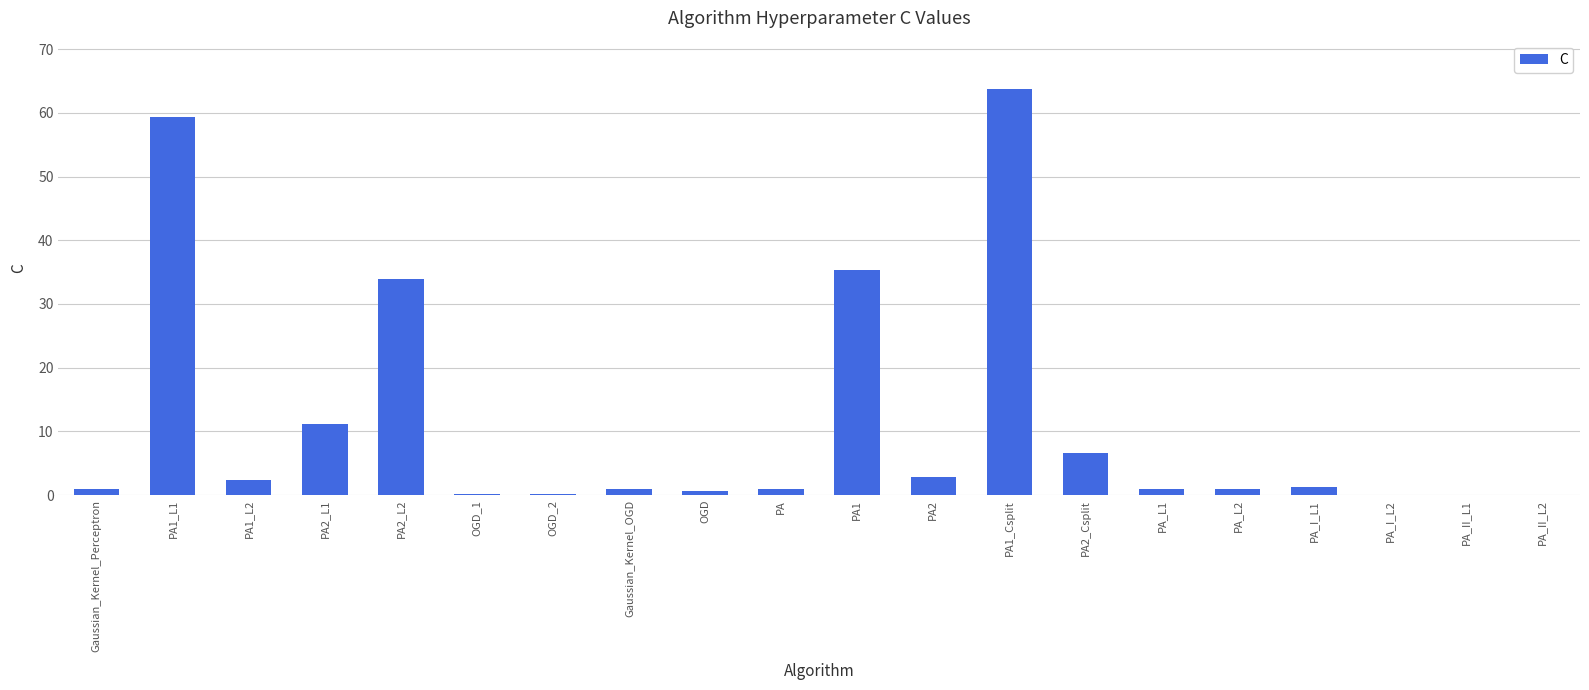

What is the sum of all values?

223.0